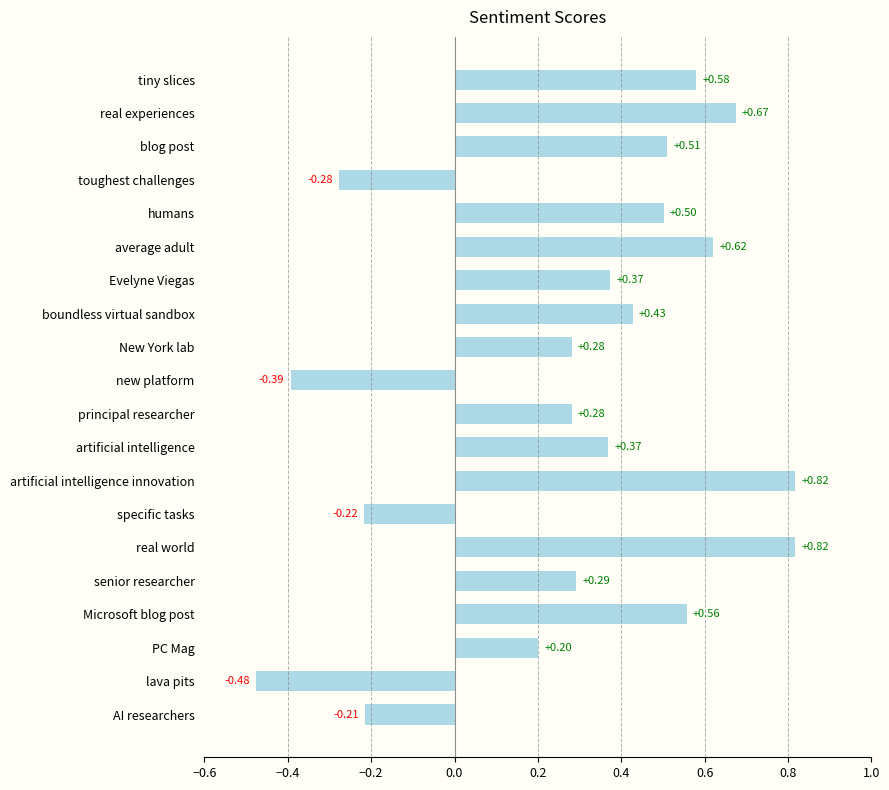

Which label corresponds to the smallest value in the chart?

lava pits